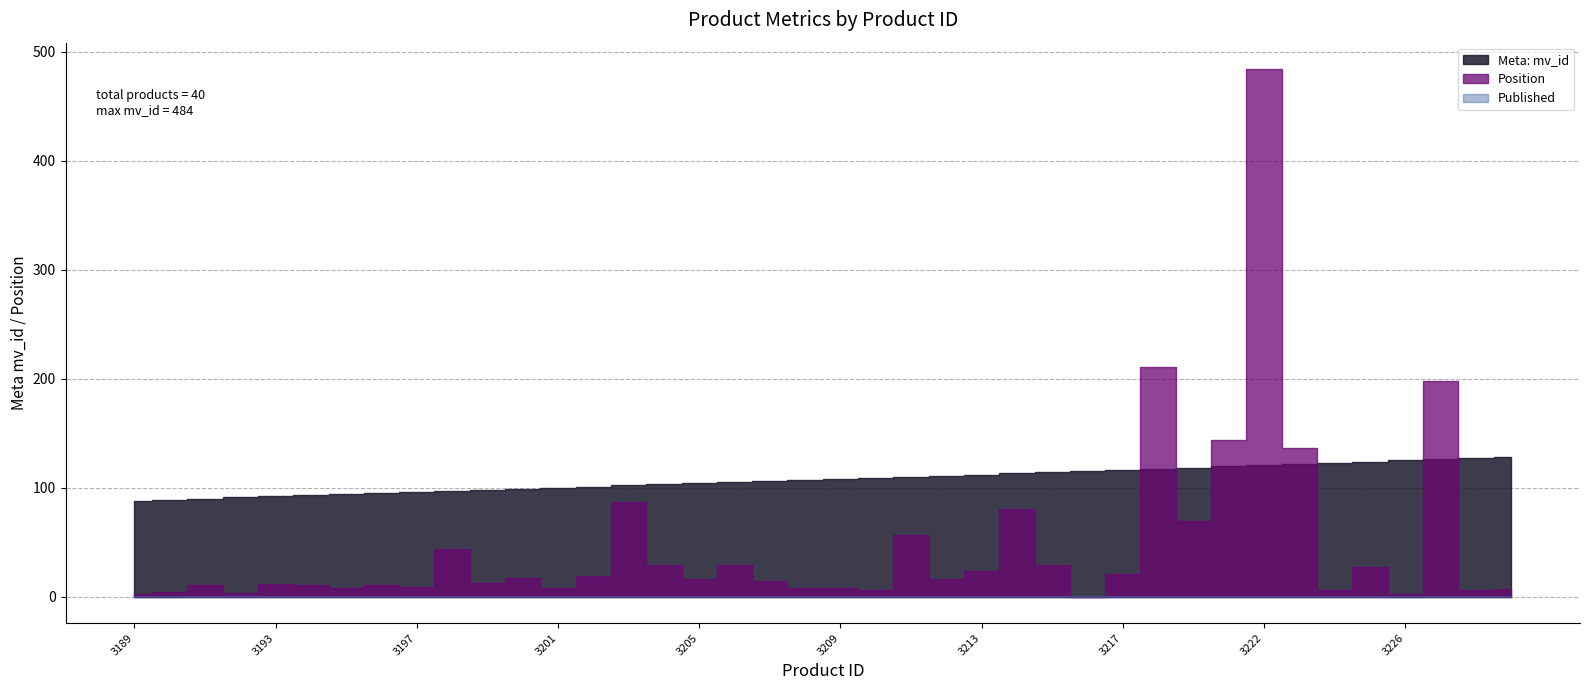

How many lines are shown in the chart?

3